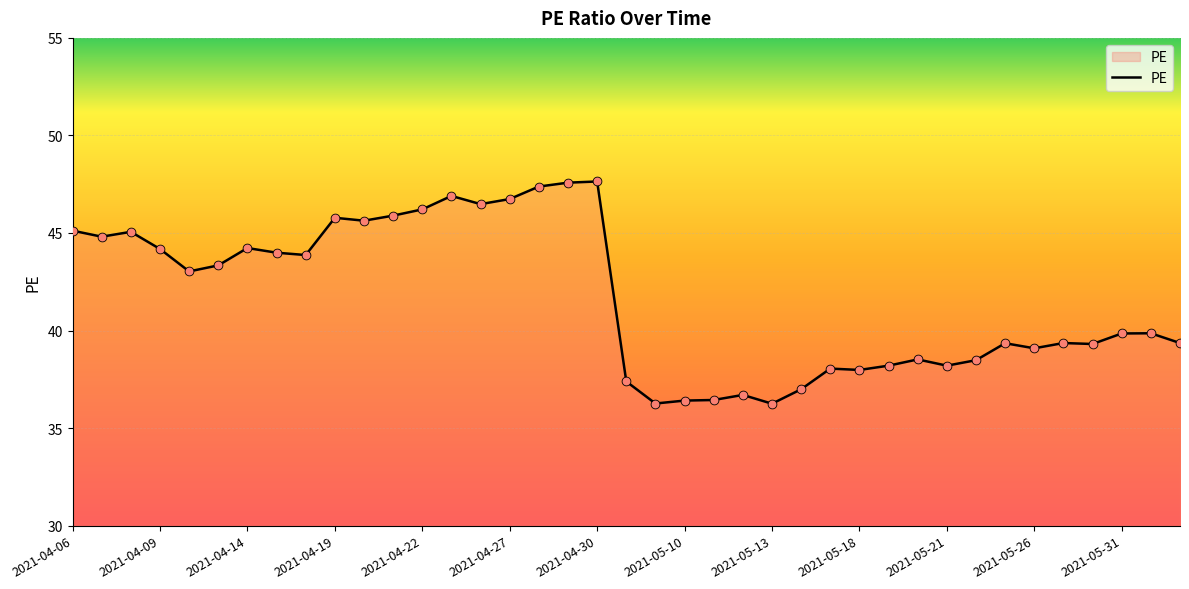

What is the maximum value shown in the chart?

47.6